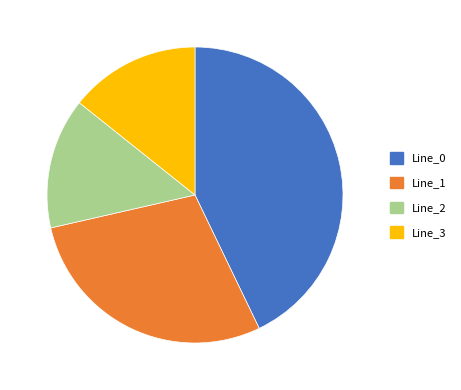

Between Line_3 and Line_1, which is larger?

Line_1